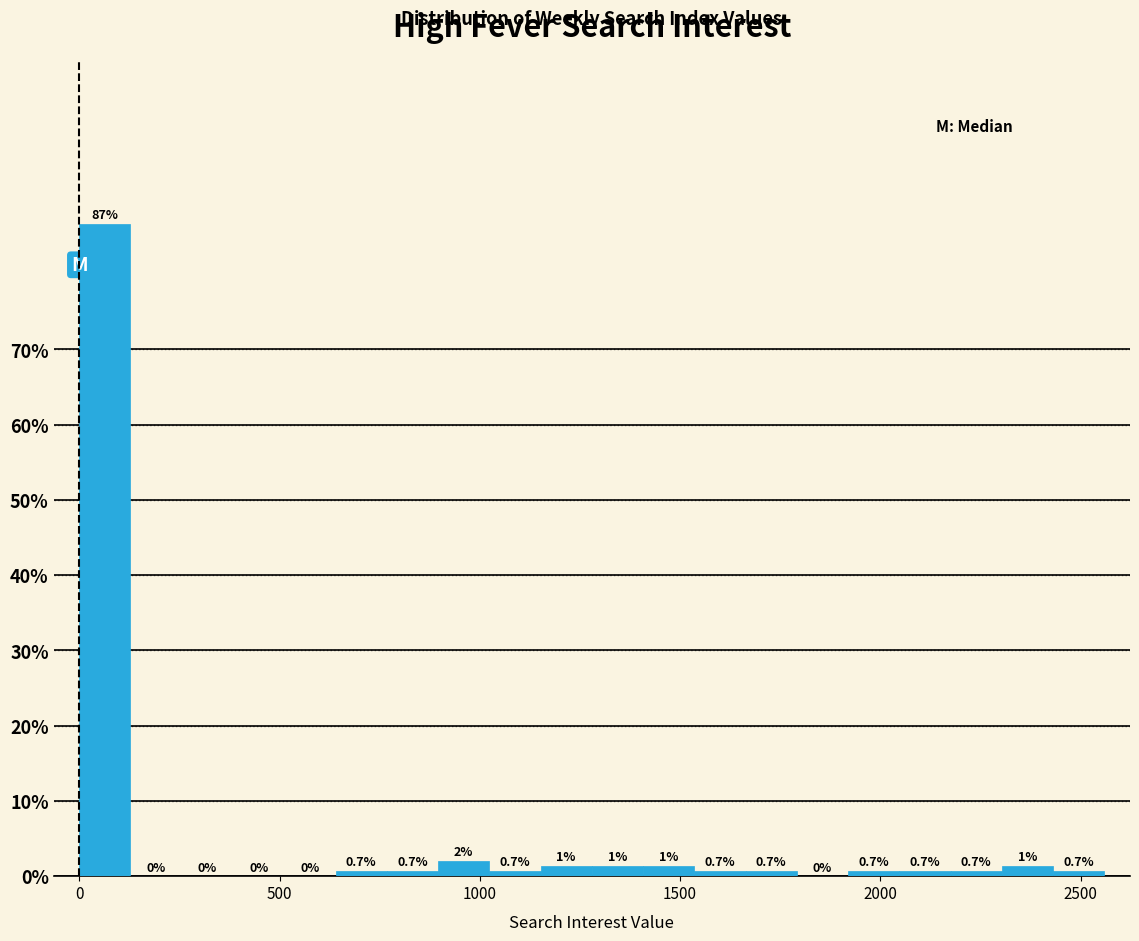

Around what value on the x-axis is the tallest bar? Give the approximate position of its centre, as read against the axis.

50